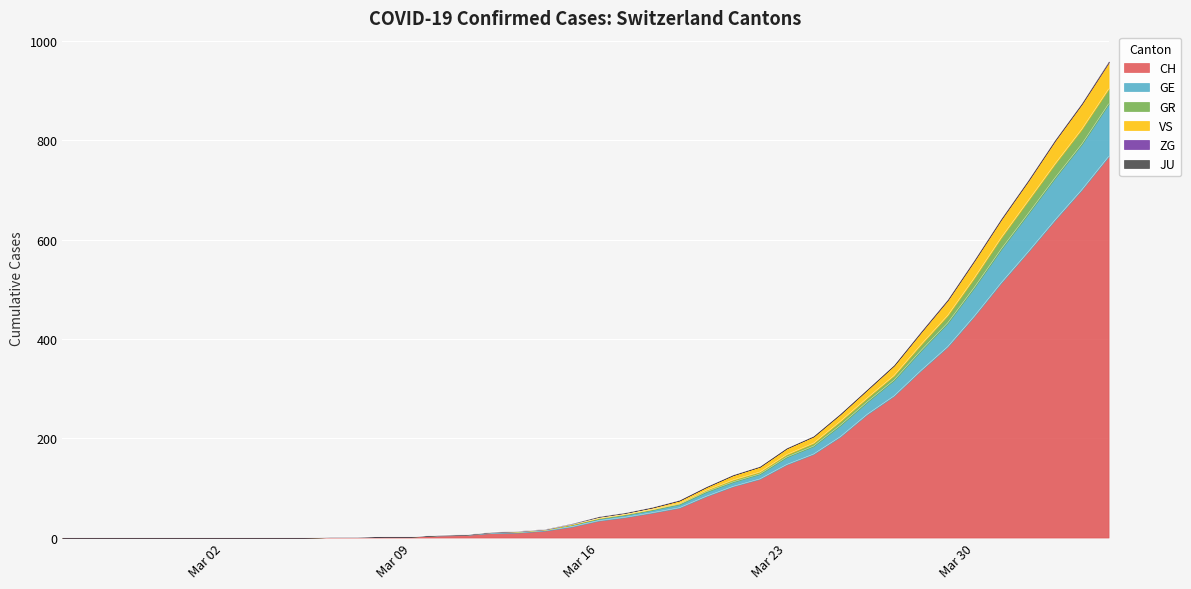

How many lines are shown in the chart?

6